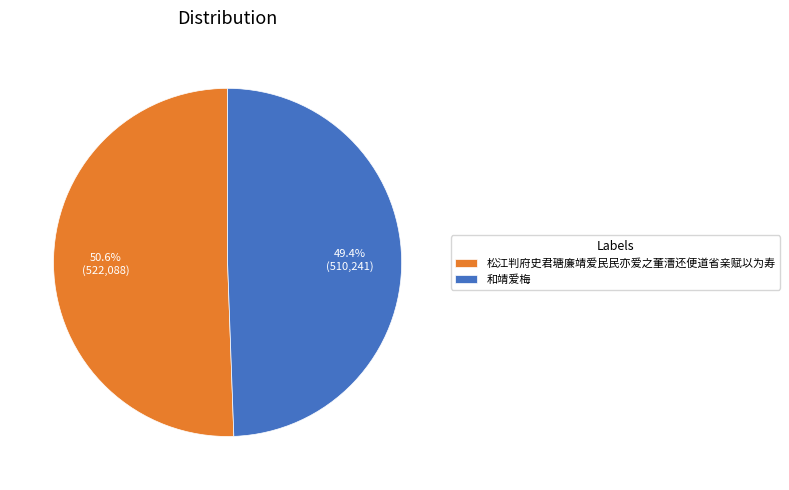

How many segments does this pie chart have?

2